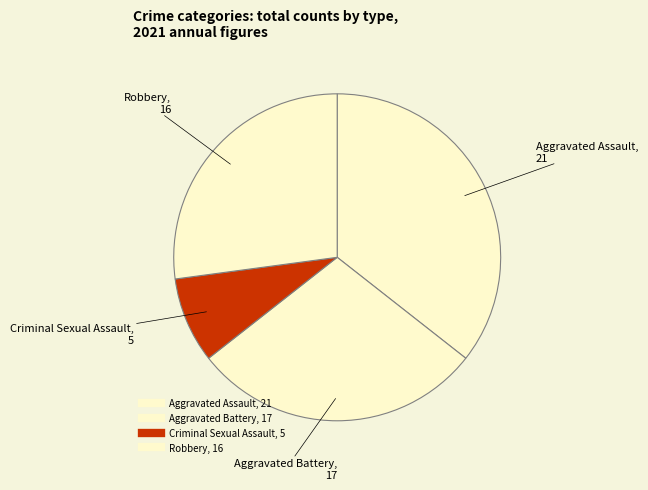

How many segments does this pie chart have?

4